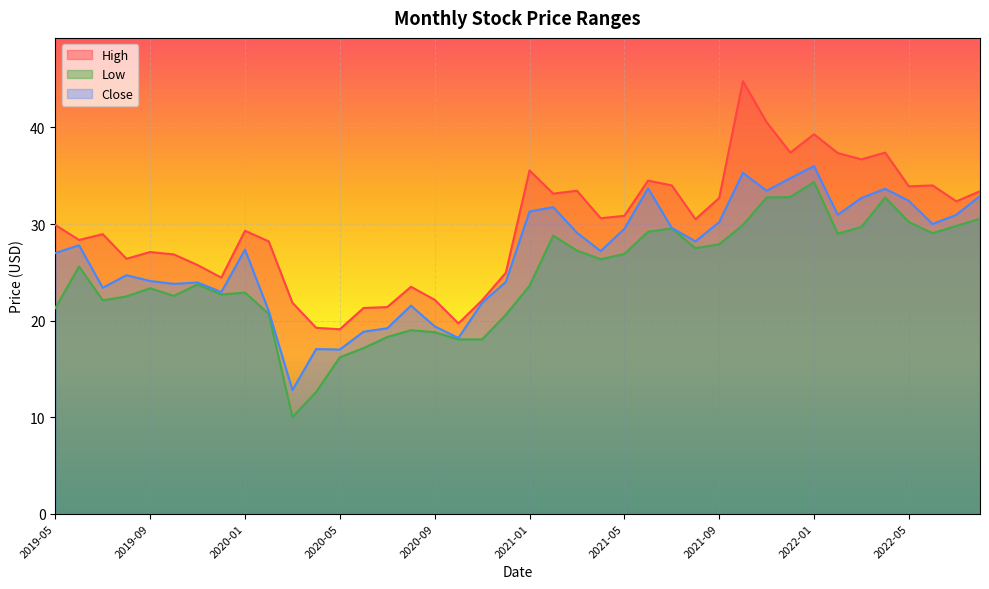

True or false: Low and High intersect in this chart.

False